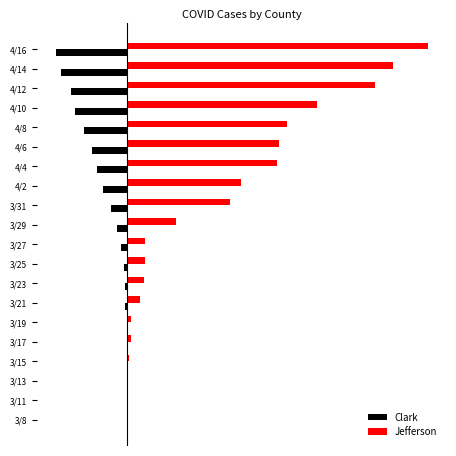

Which series has the widest spread of values?

Jefferson